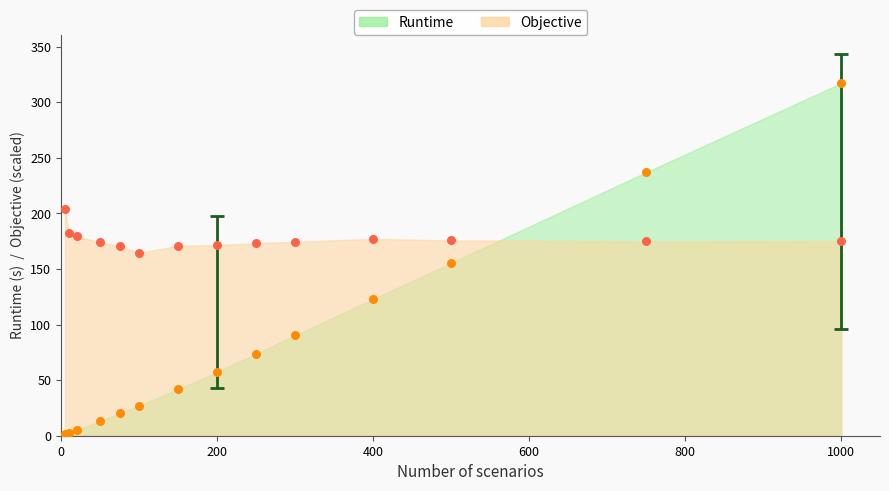

Which series has the largest total across all categories?

Objective